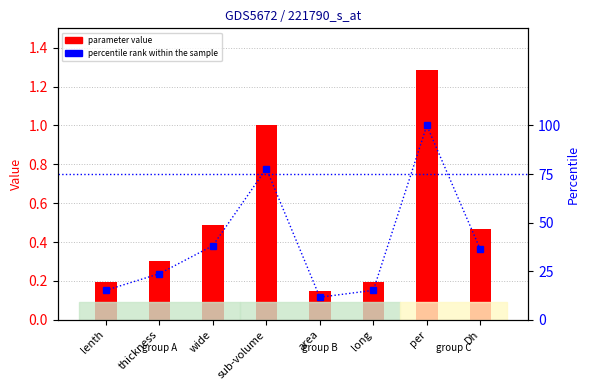

True or false: parameter value has a value of 1.3 at per.

True